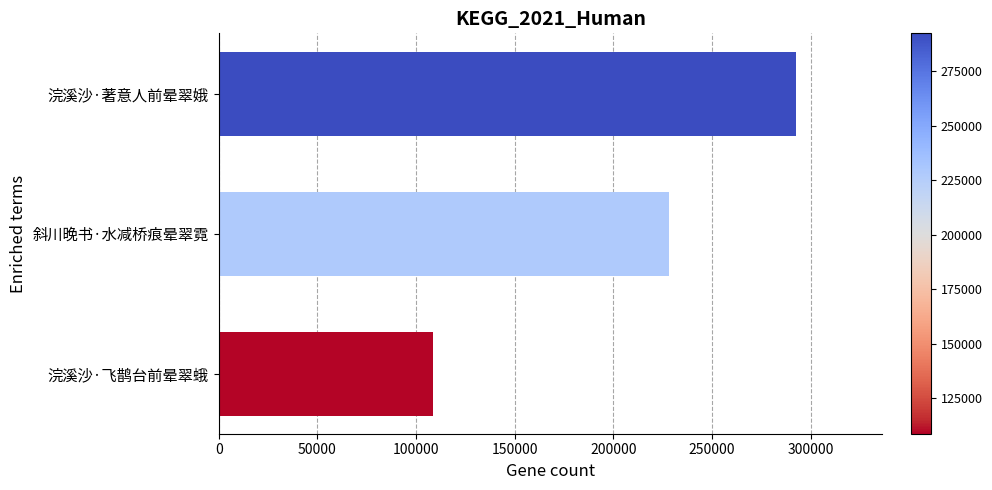

What is the difference between the values at 斜川晚书·水减桥痕晕翠霓 and 浣溪沙·著意人前晕翠娥?

64290